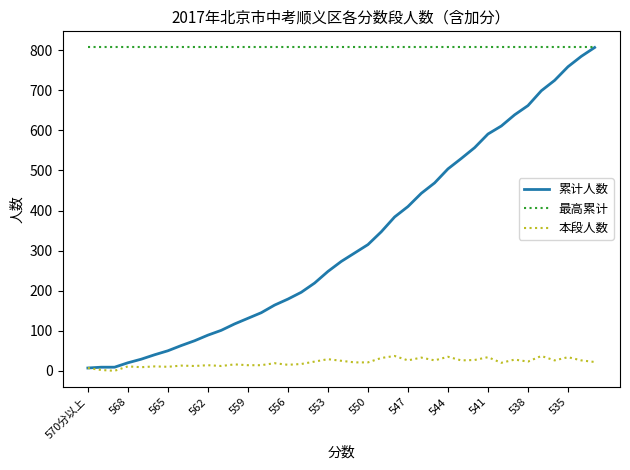

True or false: 本段人数 and 最高累计 cross at least once.

False